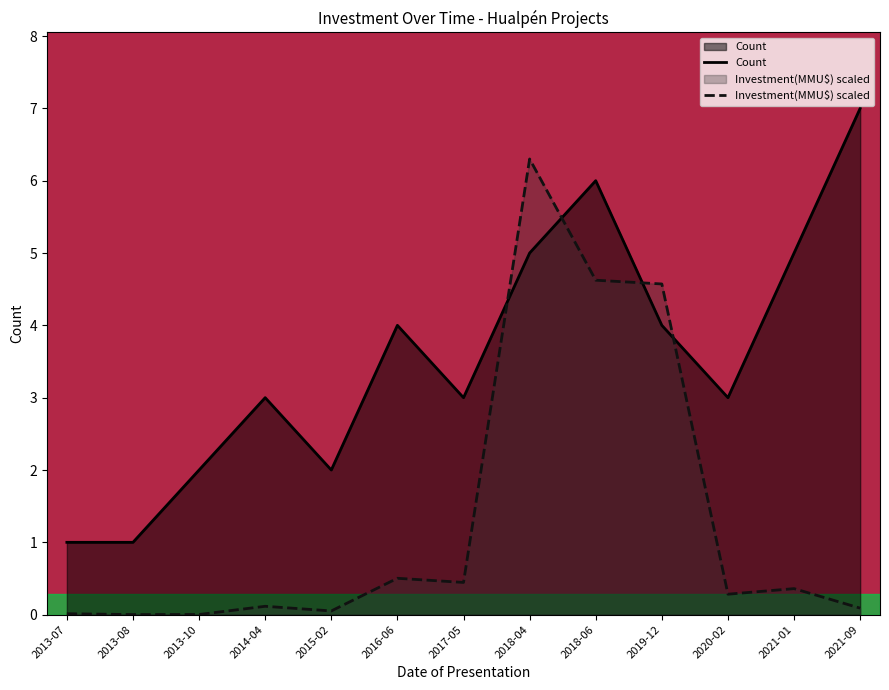

Count the Count values in the range 2 to 5.

9